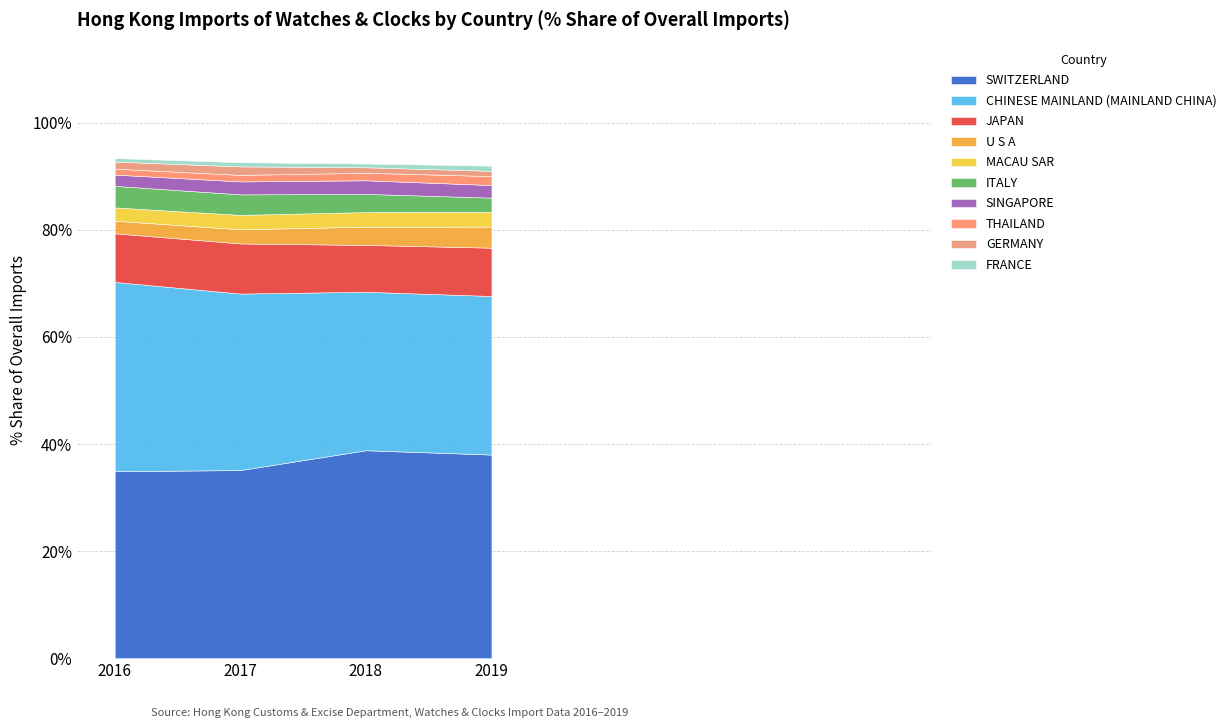

Reading left to right, list all the values displayed in this chart.

2016 % Share: SWITZERLAND=34.9	CHINESE MAINLAND (MAINLAND CHINA)=35.4	JAPAN=9.1	U S A=2.4	MACAU SAR=2.5	ITALY=4.0	SINGAPORE=2.1	THAILAND=1.1	GERMANY=1.3	FRANCE=0.7
2017 % Share: SWITZERLAND=35.1	CHINESE MAINLAND (MAINLAND CHINA)=33.0	JAPAN=9.4	U S A=2.6	MACAU SAR=2.7	ITALY=3.8	SINGAPORE=2.4	THAILAND=1.2	GERMANY=1.6	FRANCE=0.8
2018 % Share: SWITZERLAND=38.8	CHINESE MAINLAND (MAINLAND CHINA)=29.6	JAPAN=8.8	U S A=3.4	MACAU SAR=2.7	ITALY=3.4	SINGAPORE=2.5	THAILAND=1.4	GERMANY=1.0	FRANCE=0.7
2019 % Share: SWITZERLAND=38.0	CHINESE MAINLAND (MAINLAND CHINA)=29.6	JAPAN=9.0	U S A=3.9	MACAU SAR=2.8	ITALY=2.7	SINGAPORE=2.4	THAILAND=1.7	GERMANY=1.0	FRANCE=1.0